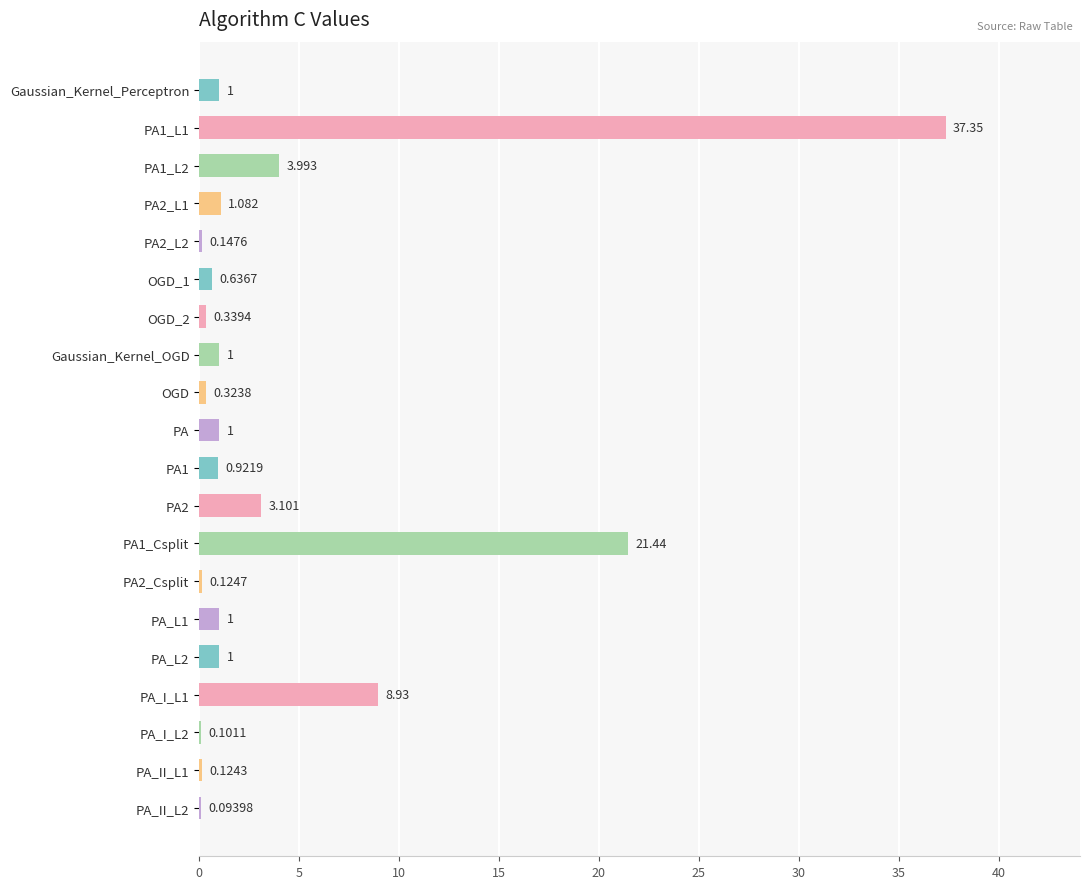

Are the bars horizontal?

Yes